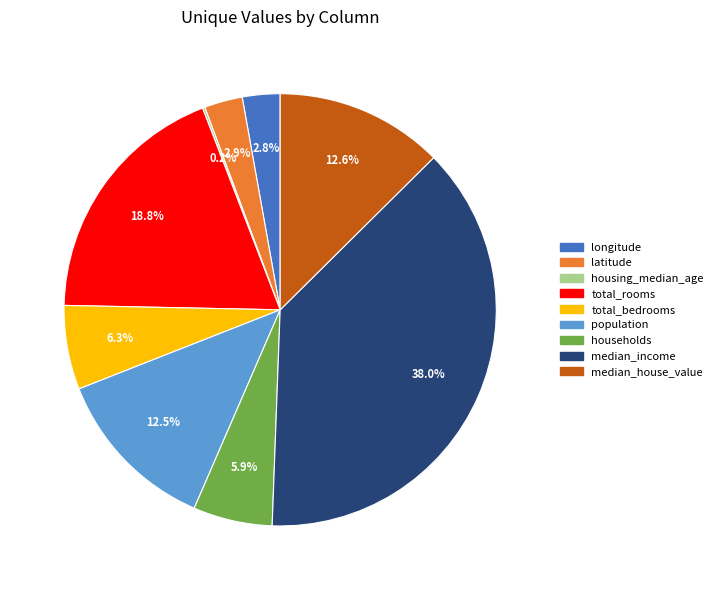

Is there a majority slice in this chart?

No